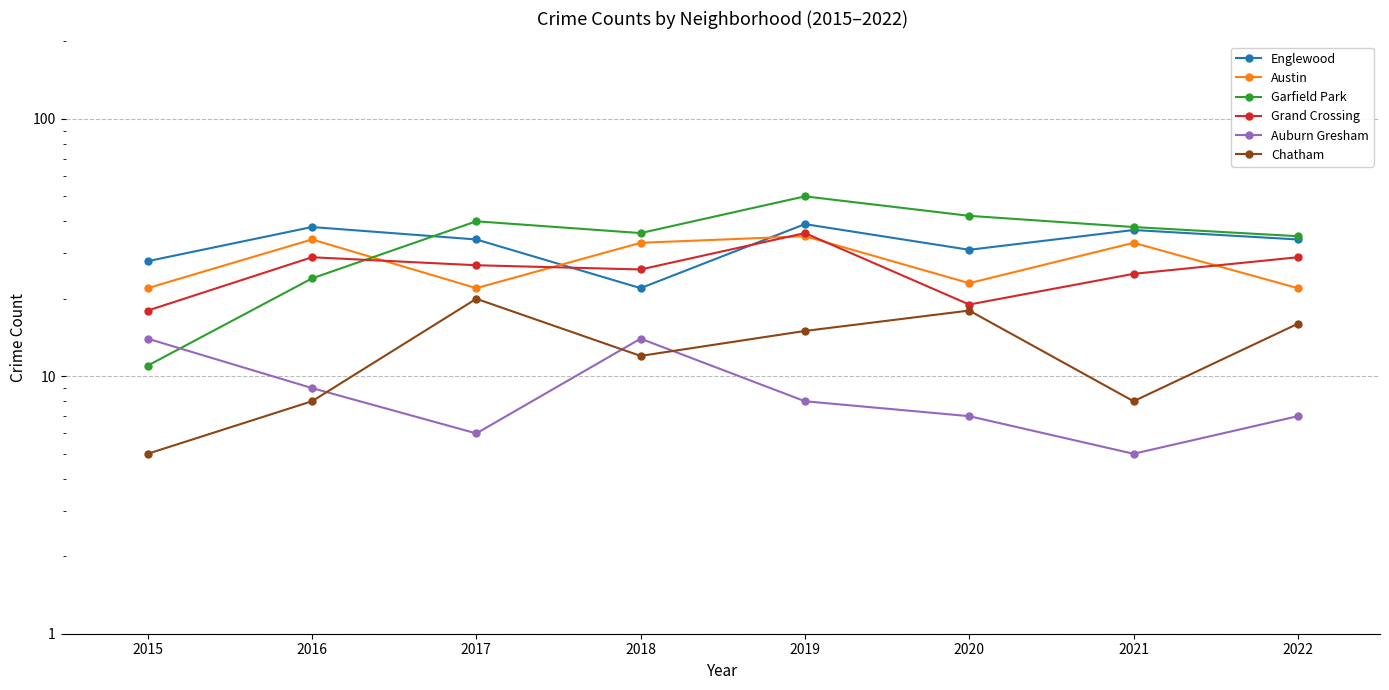

Where do Garfield Park and Austin first cross each other?

2016 and 2017